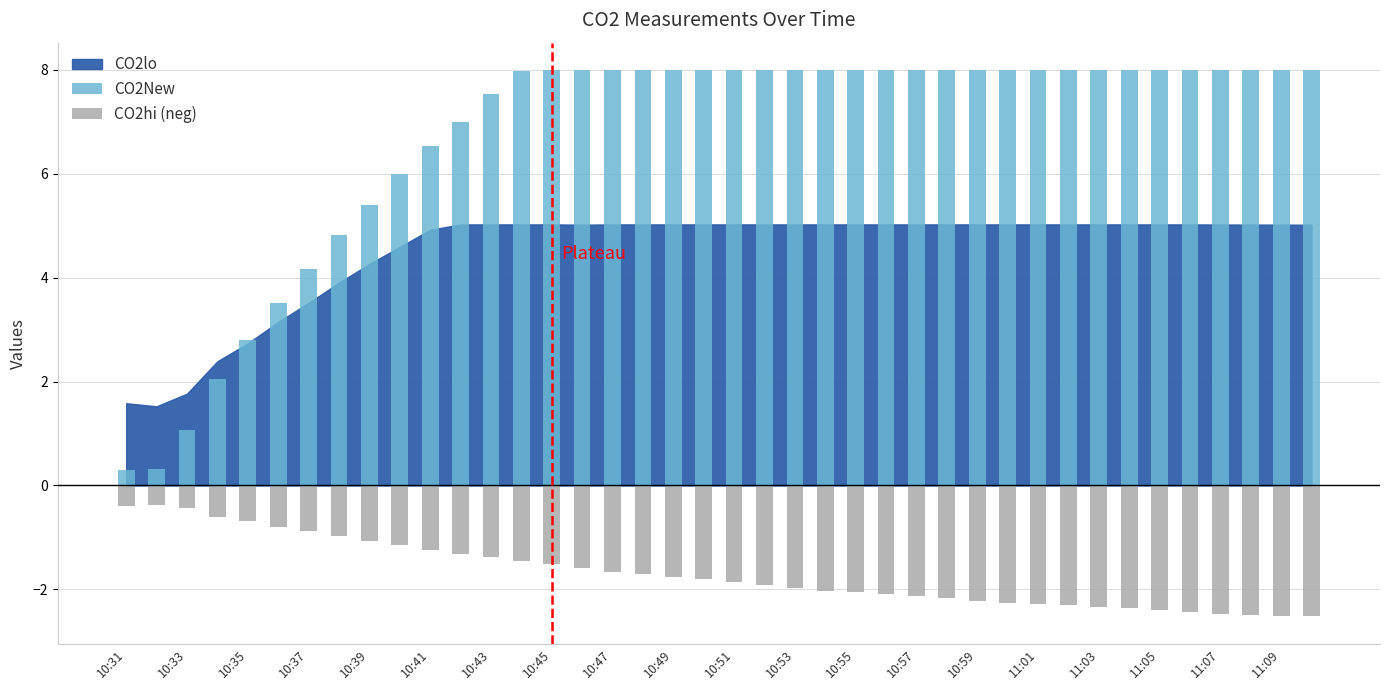

Where does the CO2hi (neg) series first go above -1?

10:31